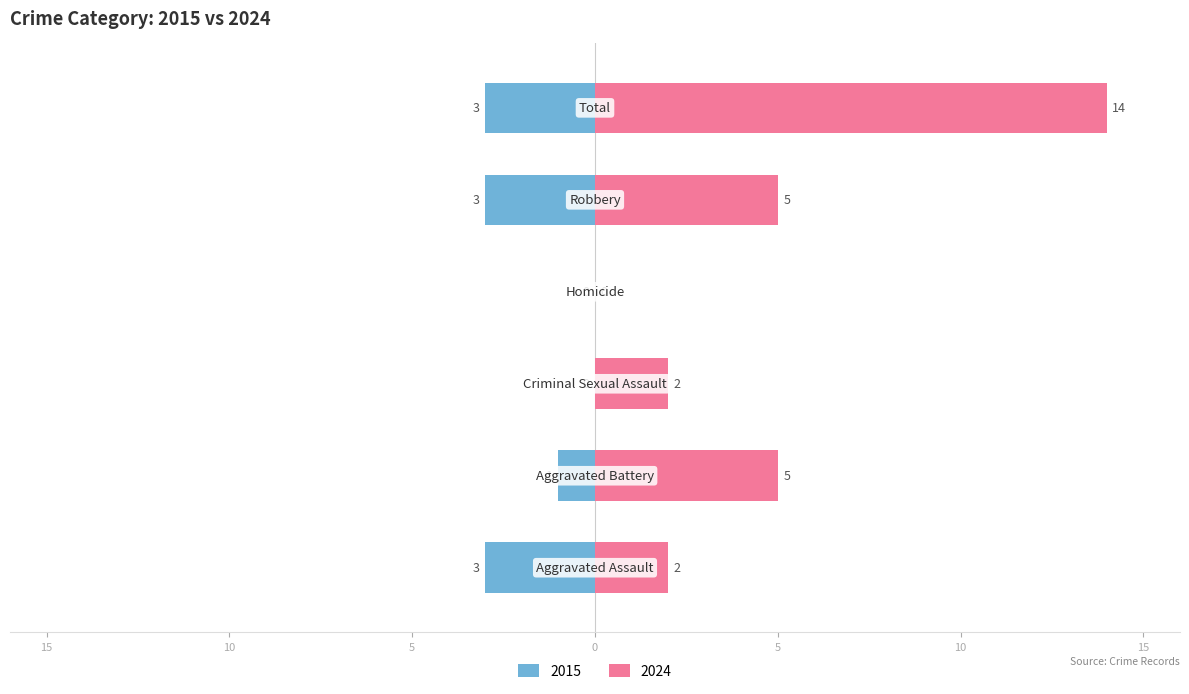

Reading right to left, what are all the values shown in this chart?

Left (crimes): Total=-3	Robbery=-3	Homicide=0	Criminal Sexual Assault=0	Aggravated Battery=-1	Aggravated Assault=-3
Right (crimes): Total=14	Robbery=5	Homicide=0	Criminal Sexual Assault=2	Aggravated Battery=5	Aggravated Assault=2